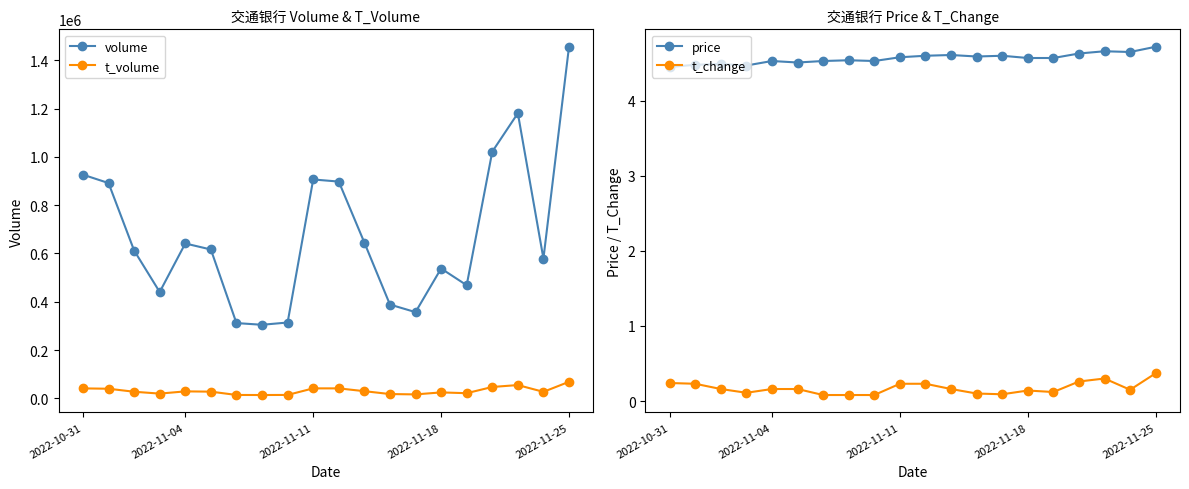

Reading right to left, what are all the values shown in this chart?

volume: 1456106.0	578890.0	1180781.0	1021559.0	468520.0	537724.0	357084.0	388461.0	645173.0	897728.0	906500.0	314090.0	304714.0	311750.0	616487.0	641380.0	440478.0	612316.0	891620.0	926302.0
t_volume: 68585.0	26968.0	55071.0	47167.0	21403.0	24662.0	16390.0	17847.0	29732.0	41335.0	41384.0	14199.0	13822.0	14081.0	27806.0	28919.0	19700.0	27379.0	39867.0	41307.0
price: 4.7	4.7	4.7	4.6	4.6	4.6	4.6	4.6	4.6	4.6	4.6	4.5	4.5	4.5	4.5	4.5	4.5	4.5	4.5	4.5
t_change: 0.4	0.1	0.3	0.3	0.1	0.1	0.1	0.1	0.2	0.2	0.2	0.1	0.1	0.1	0.2	0.2	0.1	0.2	0.2	0.2